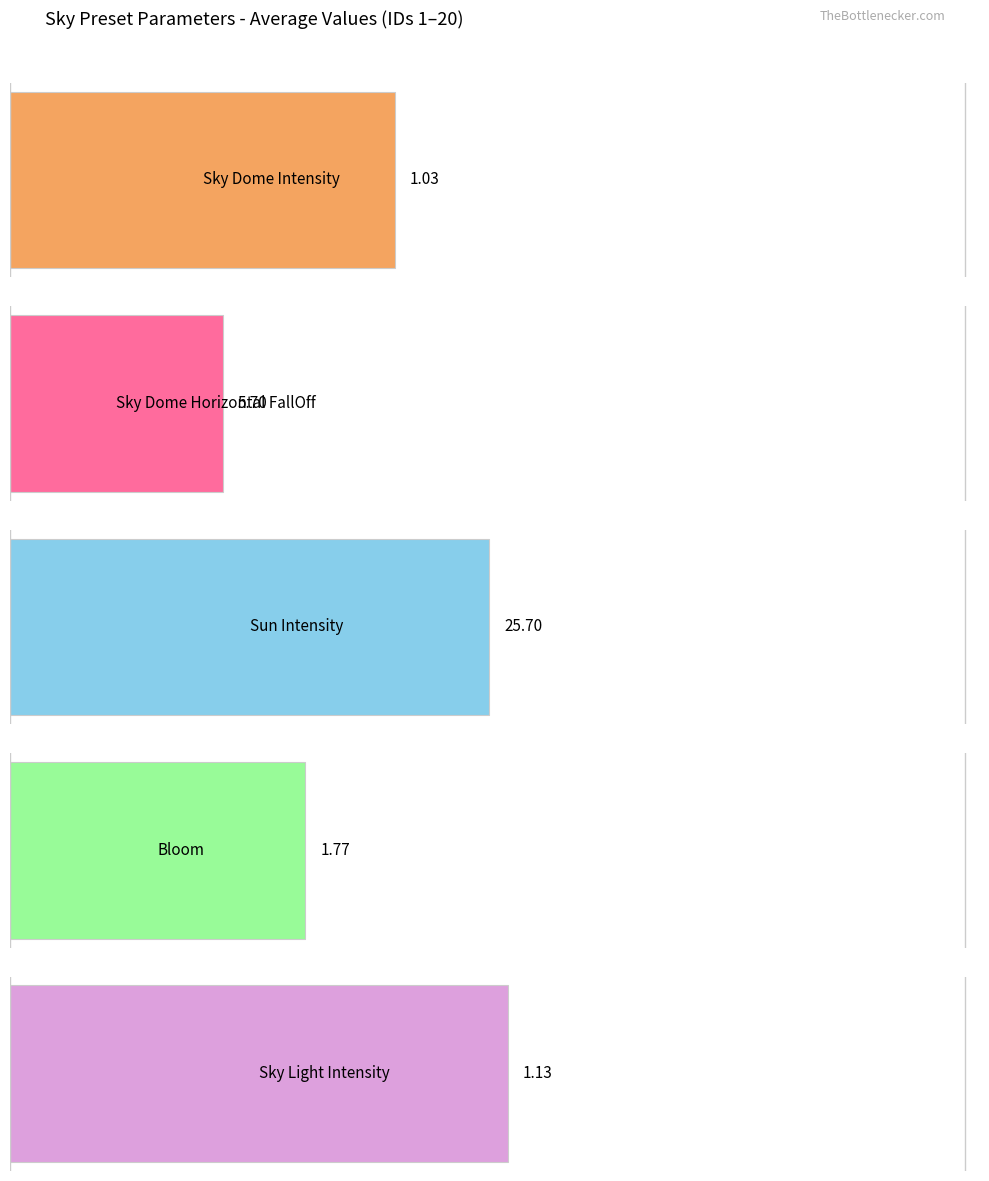

What are all the series names shown in the legend?

skyDomeIntensity, skyDomeHorizontalFallOff, sunIntensity, bloom, skyLightIntensity